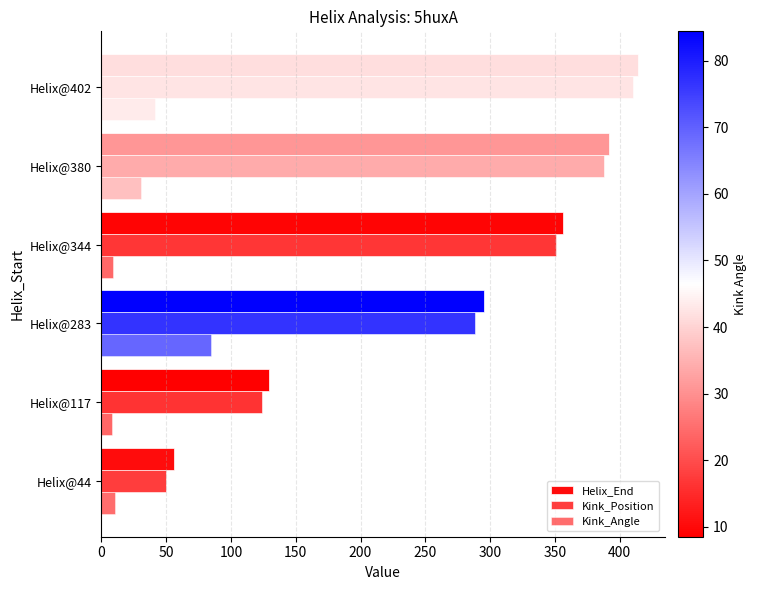

How many values in the Helix_End series are below 356?

3